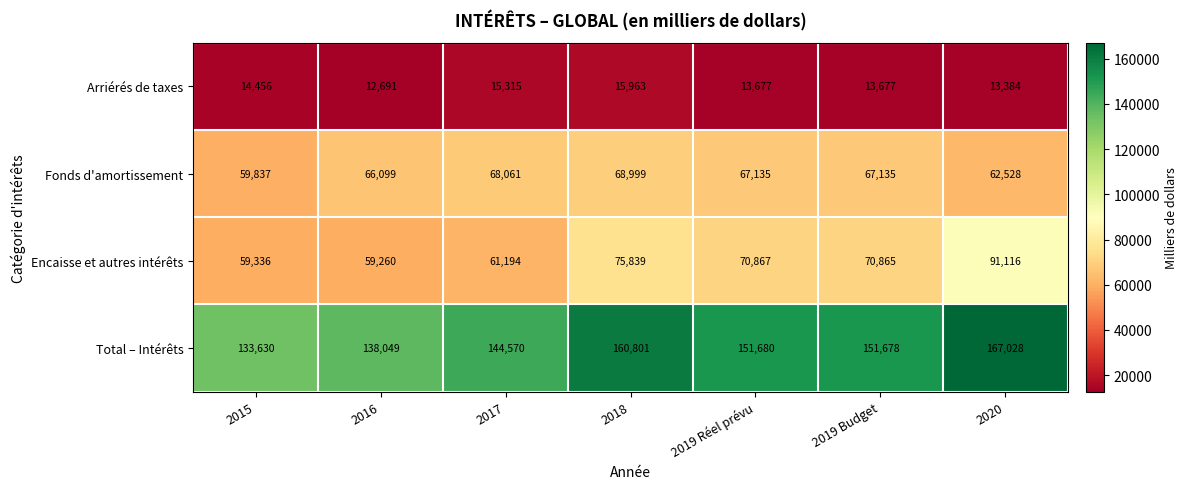

What is the sum of all Arriérés de taxes values?

99163